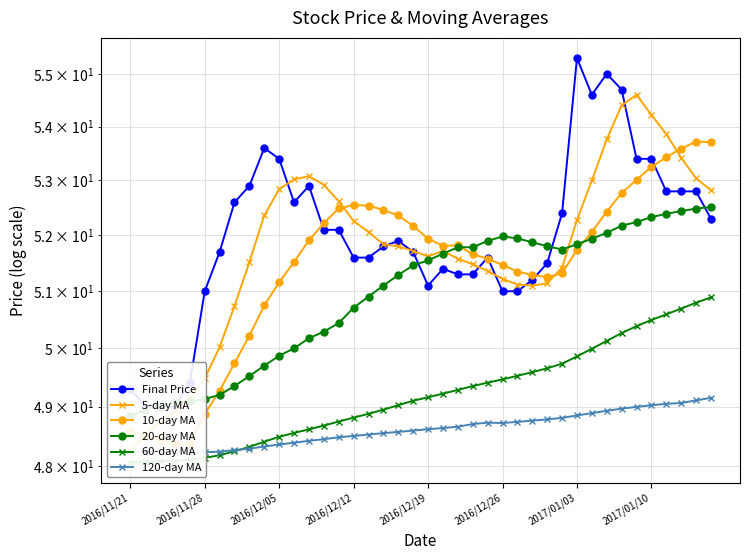

What is the sum of all 20-day MA values?

2038.5